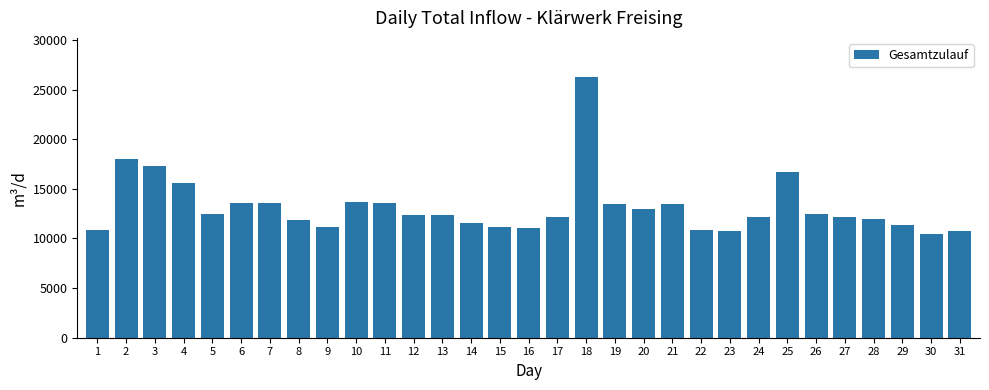

What is the value of the 26th bar from the left?

12512